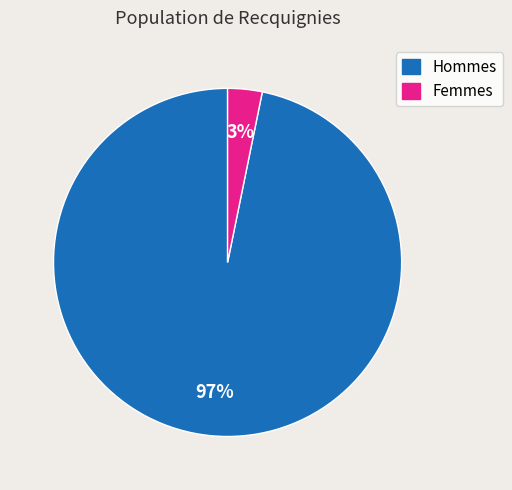

Is it true that Hommes is 97% of the pie?

True